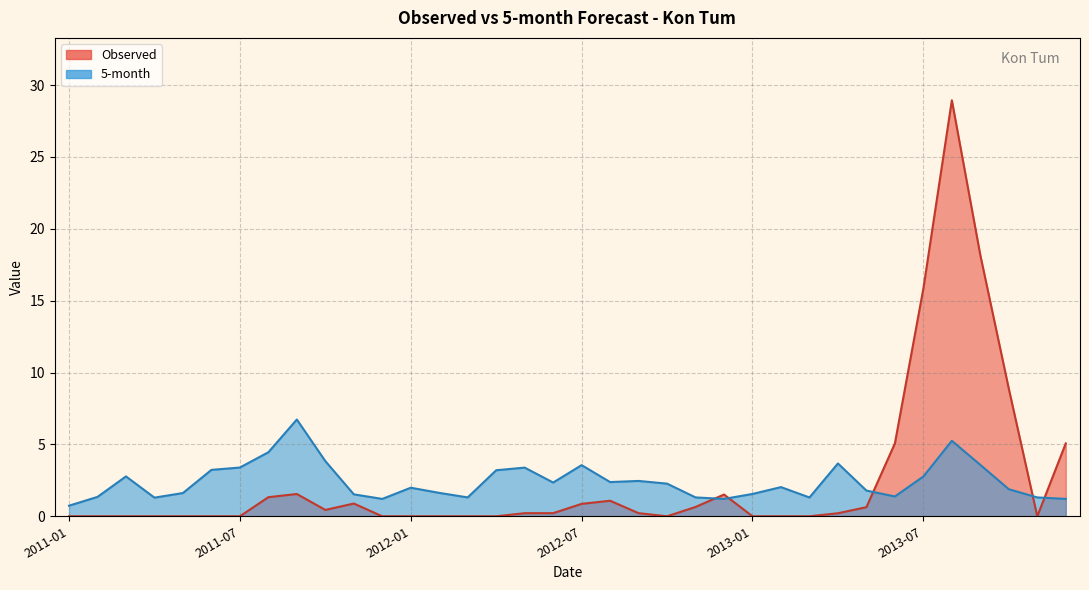

What are all the series names shown in the legend?

Observed, 5-month